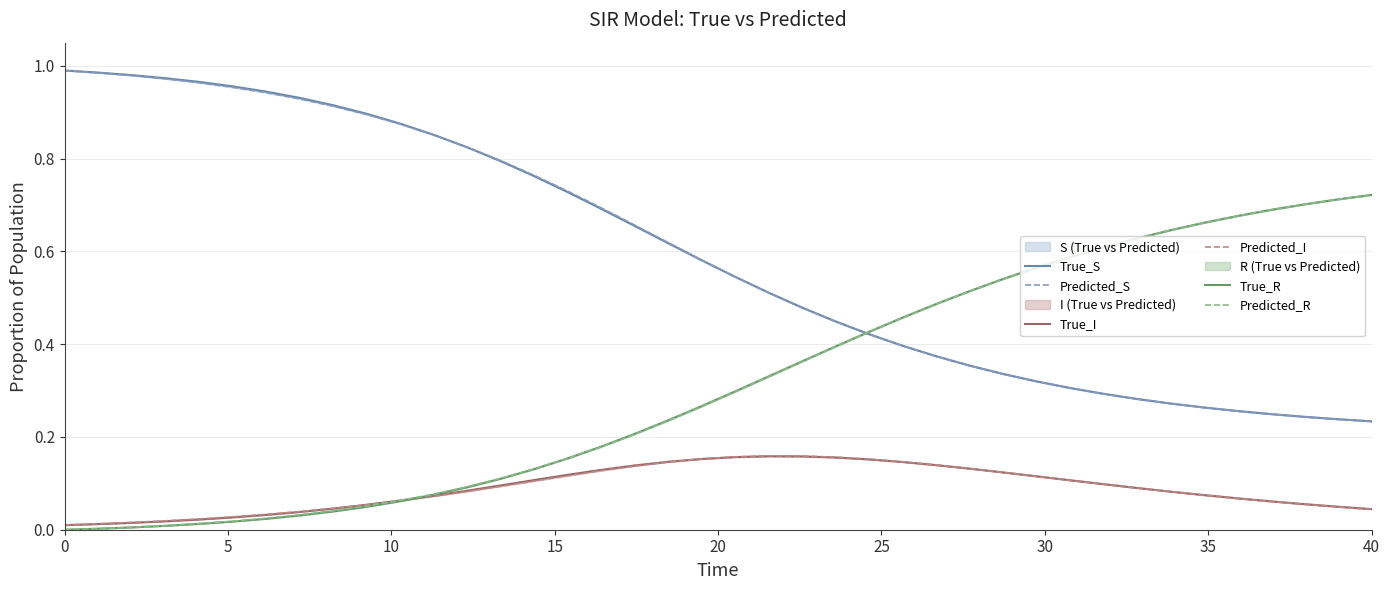

Reading left to right, transcribe all the data shown in this chart.

True_S: 1.0	1.0	1.0	1.0	1.0	1.0	0.9	0.9	0.9	0.9	0.9	0.9	0.8	0.8	0.8	0.7	0.7	0.7	0.6	0.6	0.5	0.5	0.5	0.4	0.4	0.4	0.4	0.4	0.3	0.3	0.3	0.3	0.3	0.3	0.3	0.3	0.2	0.2	0.2	0.2
Predicted_S: 1.0	1.0	1.0	1.0	1.0	1.0	0.9	0.9	0.9	0.9	0.9	0.9	0.8	0.8	0.8	0.7	0.7	0.7	0.6	0.6	0.5	0.5	0.5	0.4	0.4	0.4	0.4	0.4	0.3	0.3	0.3	0.3	0.3	0.3	0.3	0.3	0.2	0.2	0.2	0.2
True_I: 0.0	0.0	0.0	0.0	0.0	0.0	0.0	0.0	0.0	0.1	0.1	0.1	0.1	0.1	0.1	0.1	0.1	0.1	0.1	0.2	0.2	0.2	0.2	0.2	0.2	0.1	0.1	0.1	0.1	0.1	0.1	0.1	0.1	0.1	0.1	0.1	0.1	0.1	0.0	0.0
Predicted_I: 0.0	0.0	0.0	0.0	0.0	0.0	0.0	0.0	0.0	0.1	0.1	0.1	0.1	0.1	0.1	0.1	0.1	0.1	0.1	0.2	0.2	0.2	0.2	0.2	0.2	0.1	0.1	0.1	0.1	0.1	0.1	0.1	0.1	0.1	0.1	0.1	0.1	0.1	0.0	0.0
True_R: 0.0	0.0	0.0	0.0	0.0	0.0	0.0	0.0	0.0	0.0	0.1	0.1	0.1	0.1	0.1	0.2	0.2	0.2	0.2	0.3	0.3	0.3	0.4	0.4	0.4	0.5	0.5	0.5	0.5	0.6	0.6	0.6	0.6	0.6	0.7	0.7	0.7	0.7	0.7	0.7
Predicted_R: 0.0	0.0	0.0	0.0	0.0	0.0	0.0	0.0	0.0	0.1	0.1	0.1	0.1	0.1	0.1	0.2	0.2	0.2	0.2	0.3	0.3	0.3	0.4	0.4	0.4	0.5	0.5	0.5	0.5	0.6	0.6	0.6	0.6	0.6	0.7	0.7	0.7	0.7	0.7	0.7